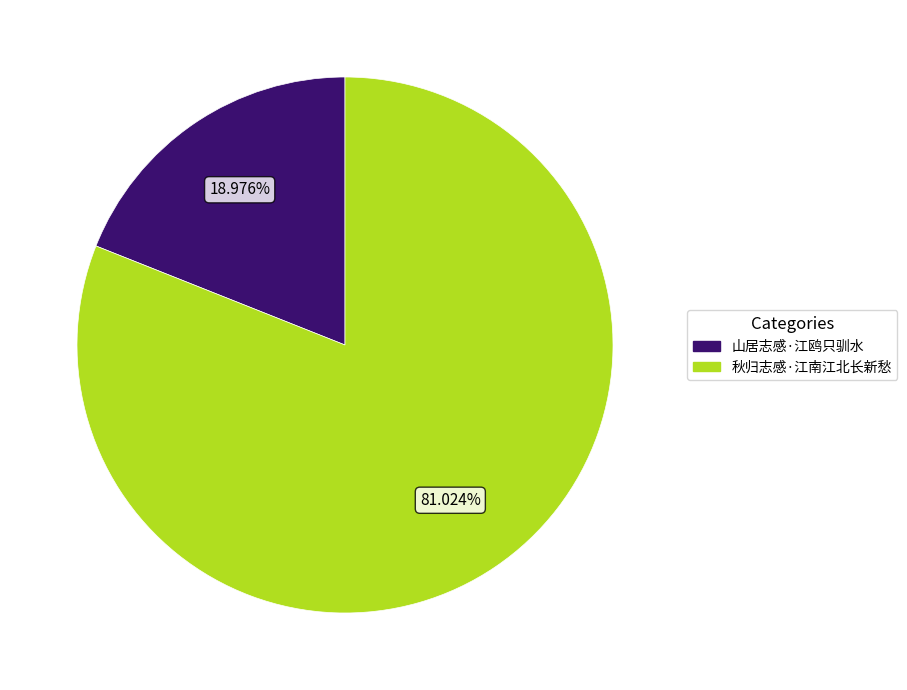

Approximately how many times larger is the value at 山居志感·江鸥只驯水 compared to 秋归志感·江南江北长新愁?

0.2